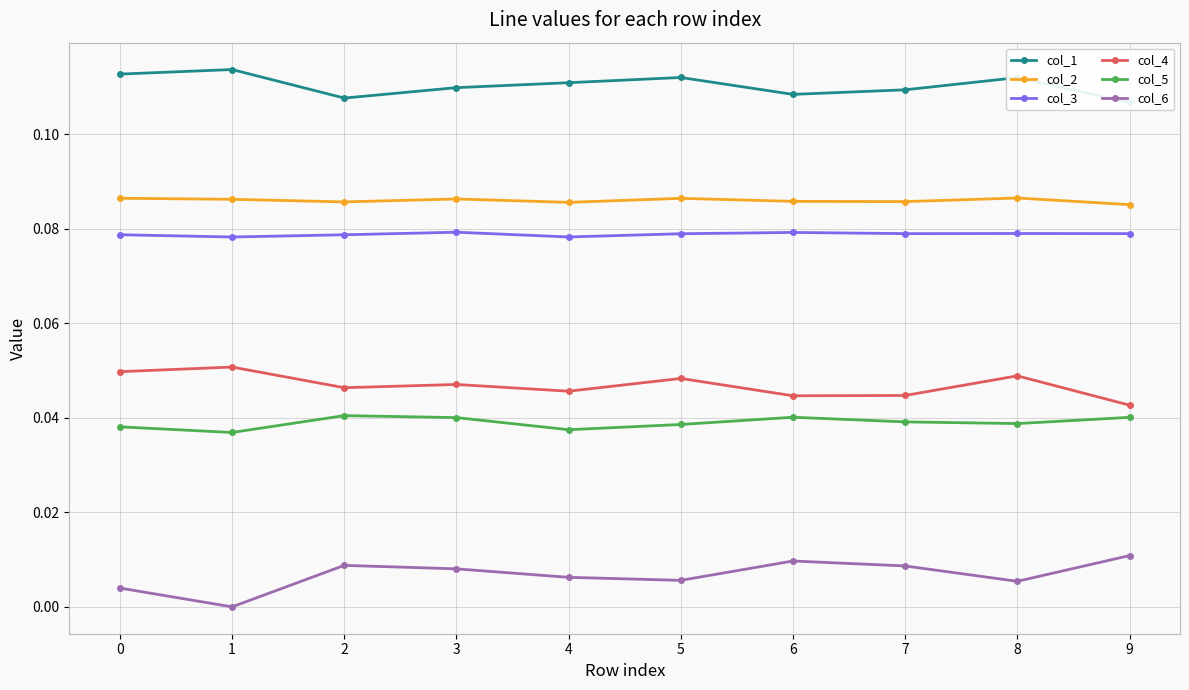

At how many categories does at least one series exceed 0?

10